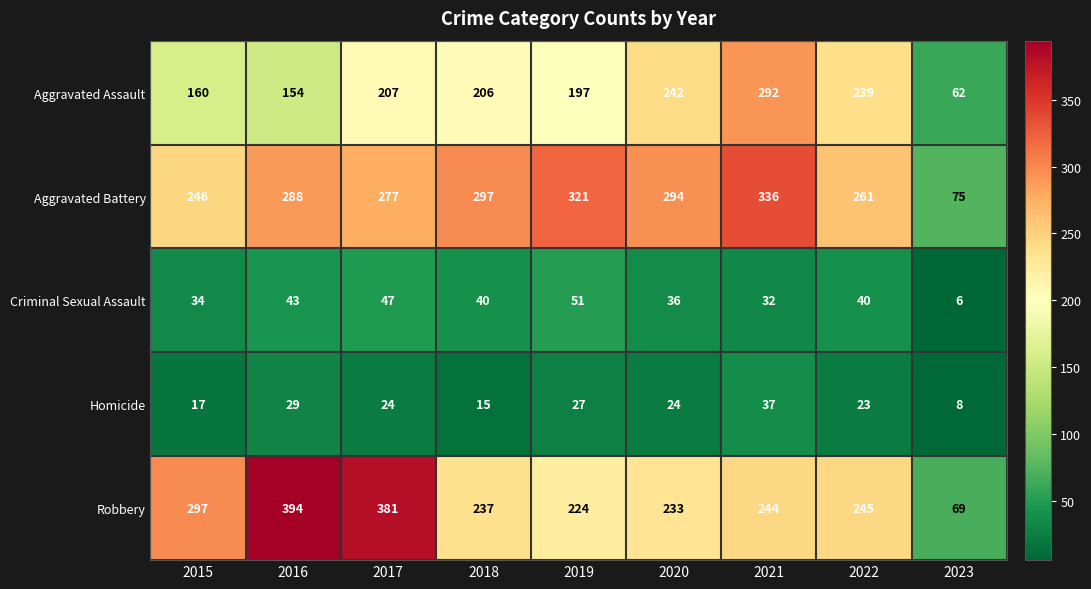

What is the minimum value for Homicide?

8